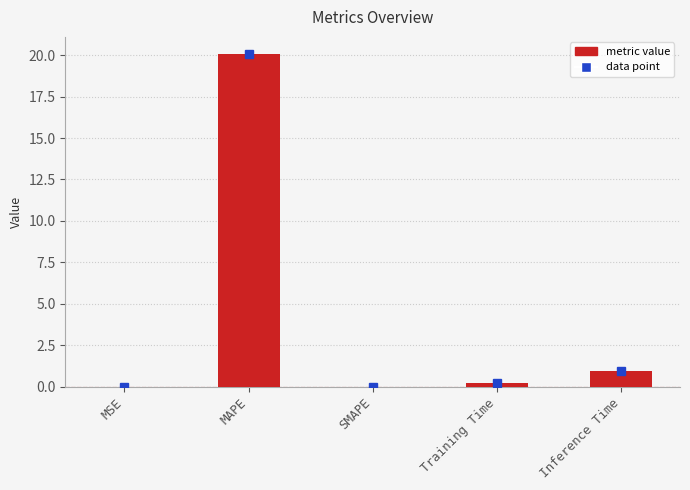

Does the chart contain stacked bars?

No